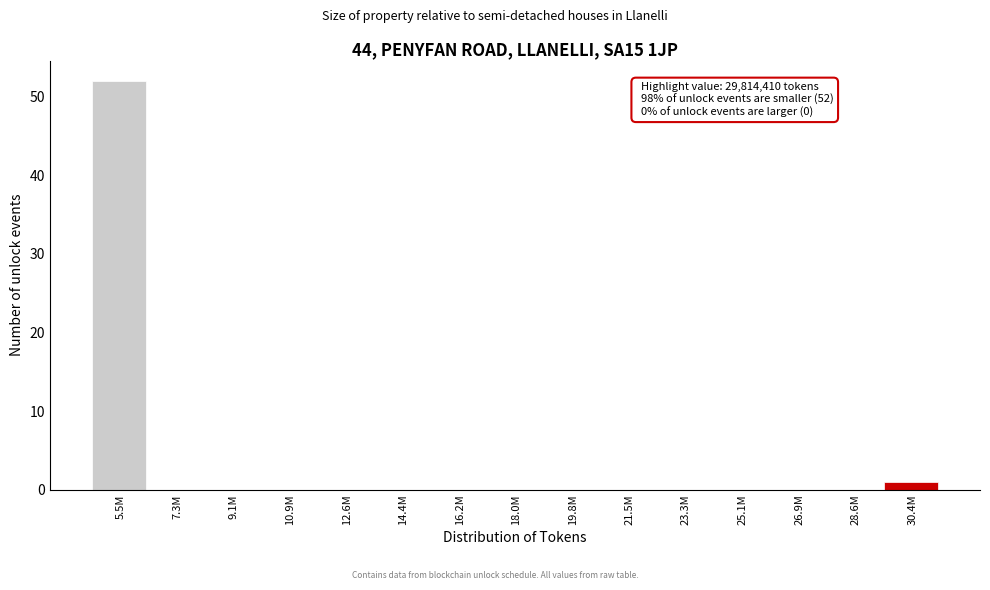

Reading right to left, what are all the values shown in this chart?

30.4M=1	28.6M=0	26.9M=0	25.1M=0	23.3M=0	21.5M=0	19.8M=0	18.0M=0	16.2M=0	14.4M=0	12.6M=0	10.9M=0	9.1M=0	7.3M=0	5.5M=52